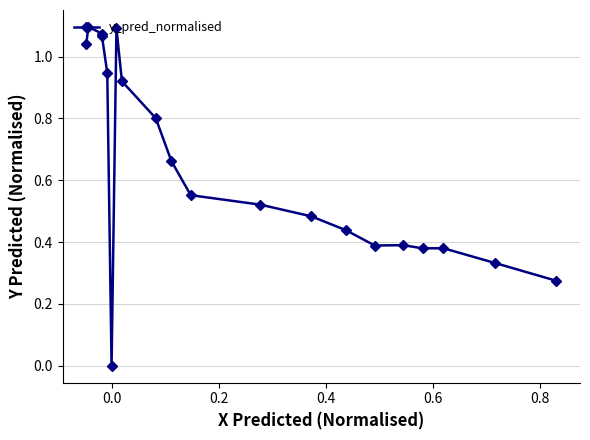

True or false: there are more than 1 points higher than both neighbors.

True